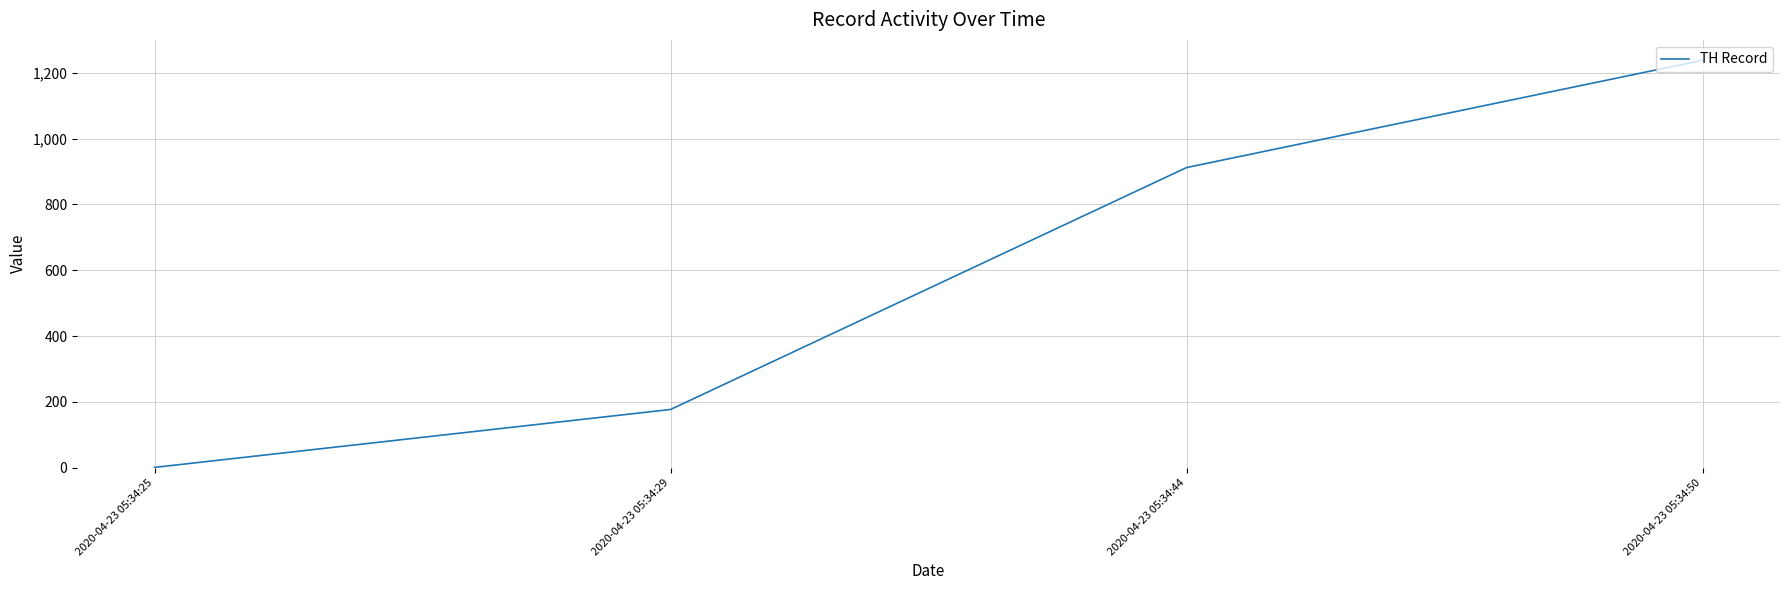

List the labels in order of value, largest first.

2020-04-23 05:34:50, 2020-04-23 05:34:44, 2020-04-23 05:34:29, 2020-04-23 05:34:25